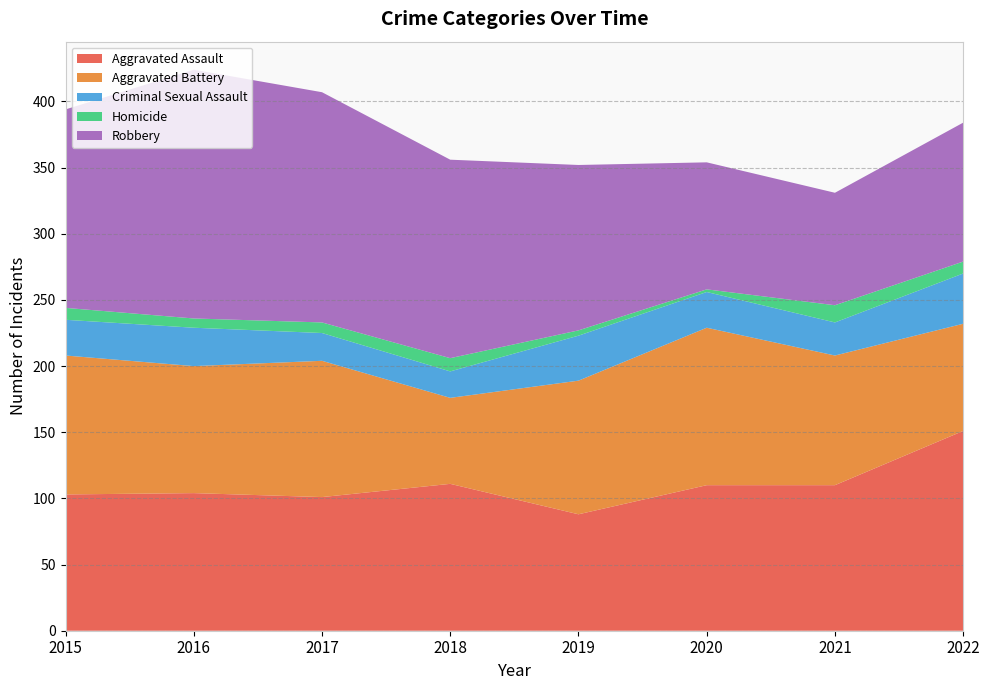

Reading left to right, transcribe all the data shown in this chart.

Aggravated Assault: 103	104	101	111	88	110	110	151
Aggravated Battery: 105	96	103	65	101	119	98	81
Criminal Sexual Assault: 27	29	21	20	34	27	25	38
Homicide: 9	7	8	10	4	2	13	9
Robbery: 150	188	174	150	125	96	85	105